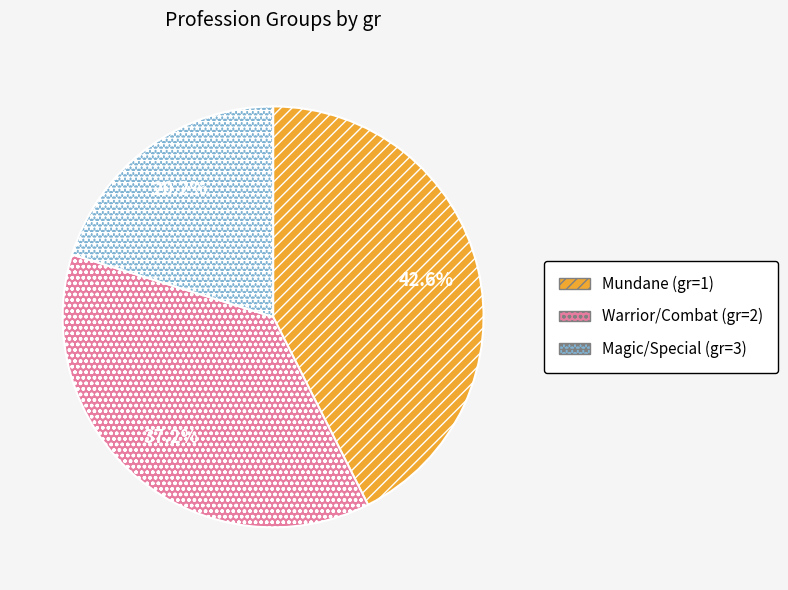

How many segments does this pie chart have?

3